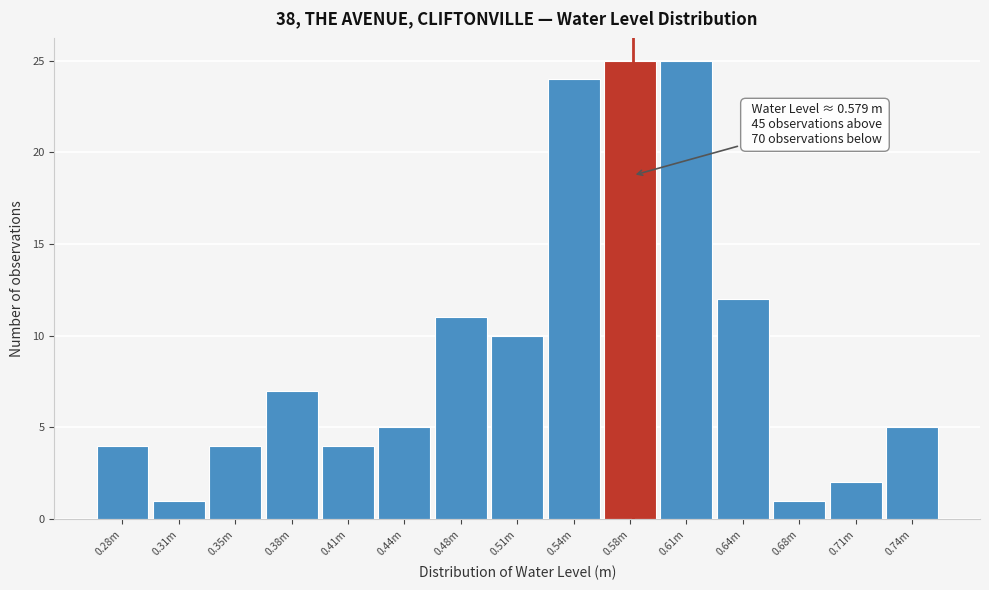

Reading right to left, list all the values displayed in this chart.

0.74m=5	0.71m=2	0.68m=1	0.64m=12	0.61m=25	0.58m=25	0.54m=24	0.51m=10	0.48m=11	0.44m=5	0.41m=4	0.38m=7	0.35m=4	0.31m=1	0.28m=4